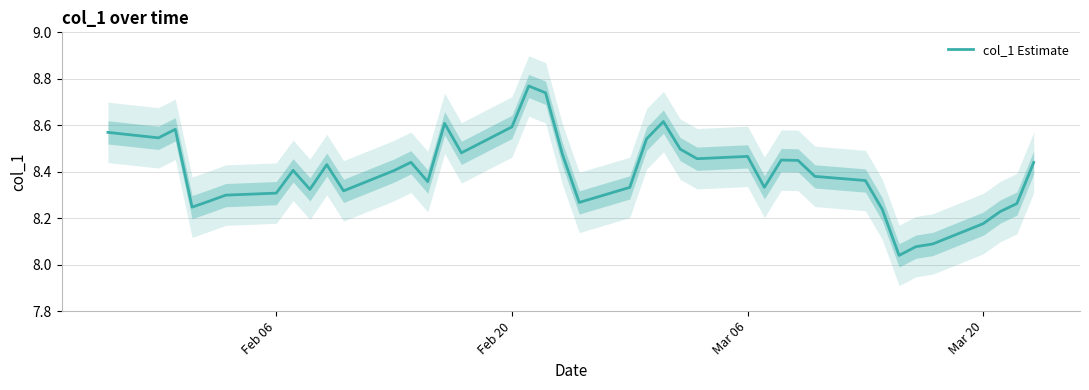

Reading left to right, list all the values displayed in this chart.

8.6	8.5	8.6	8.2	8.3	8.3	8.3	8.4	8.3	8.4	8.3	8.4	8.4	8.4	8.6	8.5	8.6	8.8	8.7	8.5	8.3	8.3	8.5	8.6	8.5	8.5	8.5	8.3	8.5	8.4	8.4	8.4	8.2	8.0	8.1	8.1	8.2	8.2	8.3	8.4